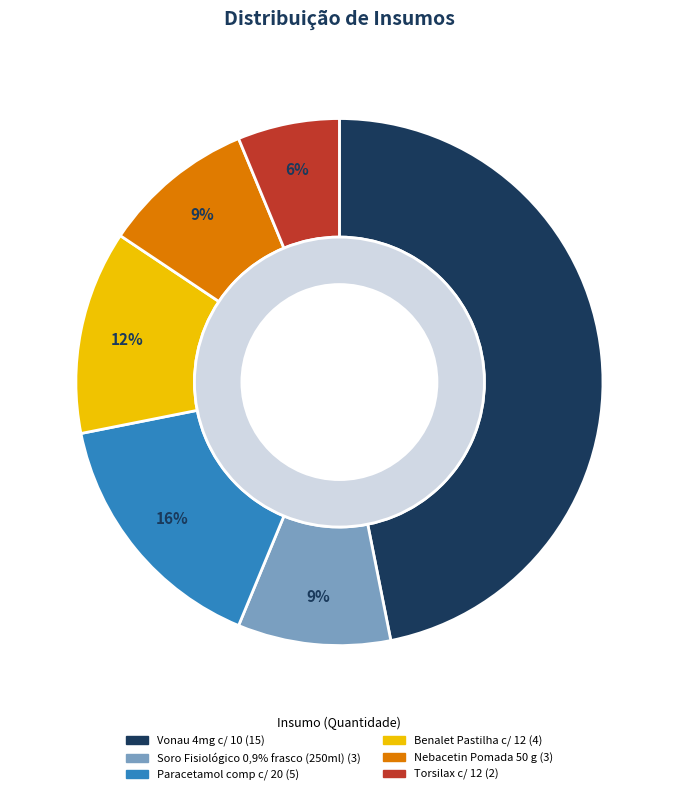

To the nearest percent, what portion does Vonau 4mg c/ 10 represent?

47%